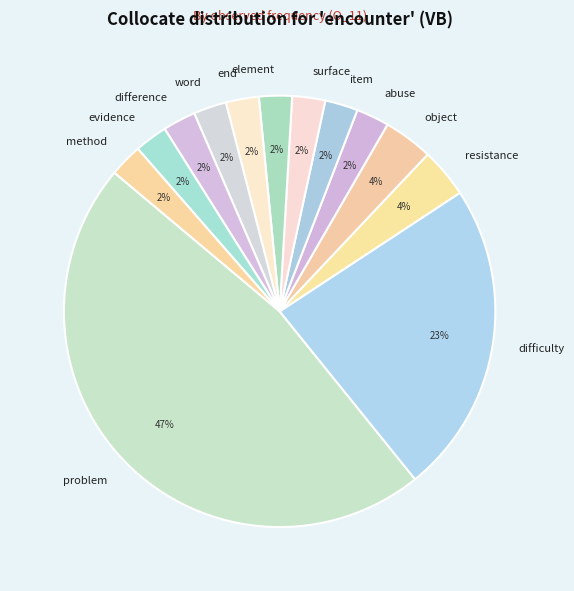

To the nearest percent, what portion does item represent?

2%